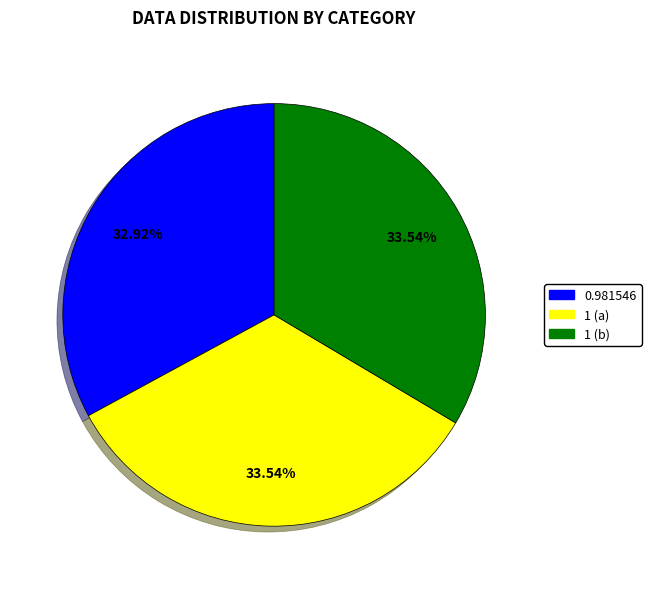

What is the ratio of the value at 1 (a) to the value at 0.981546?

1.0